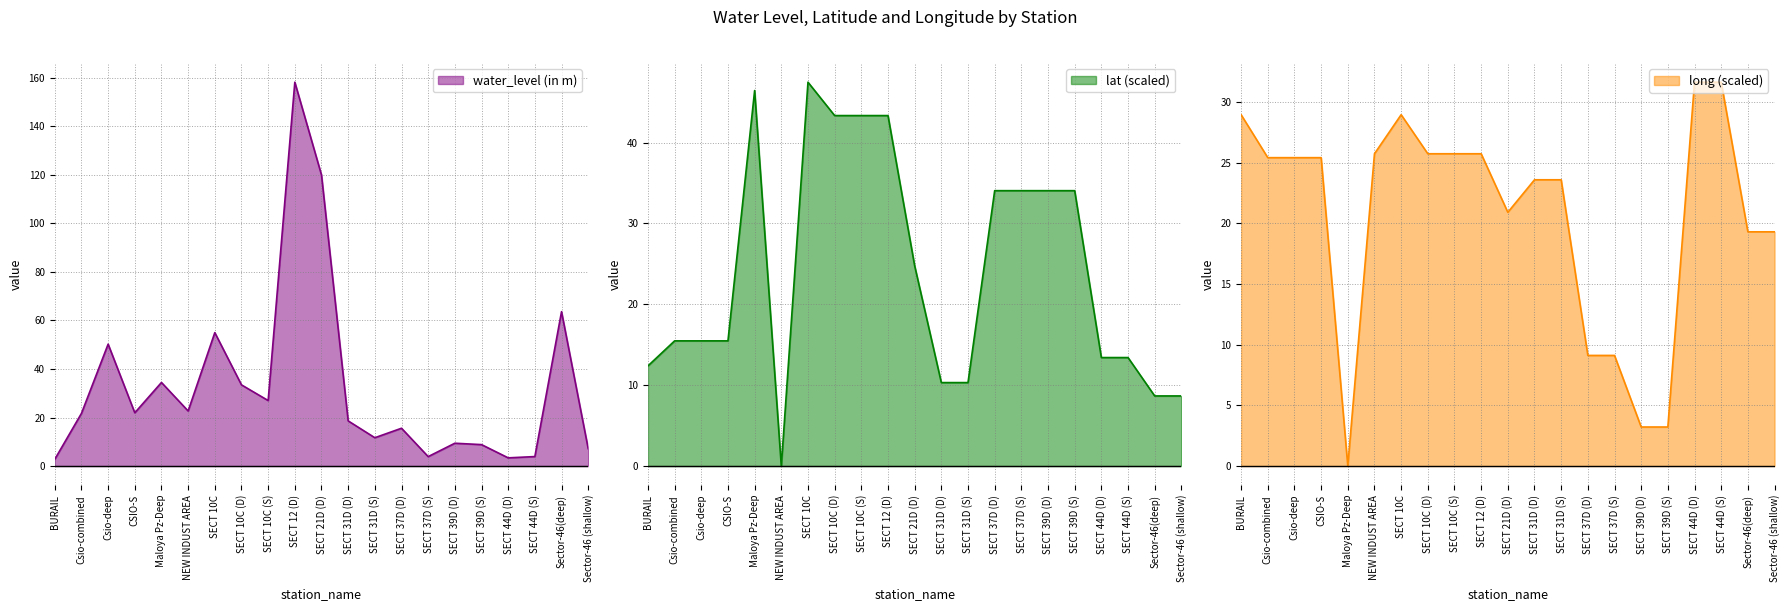

How many lines are shown in the chart?

3